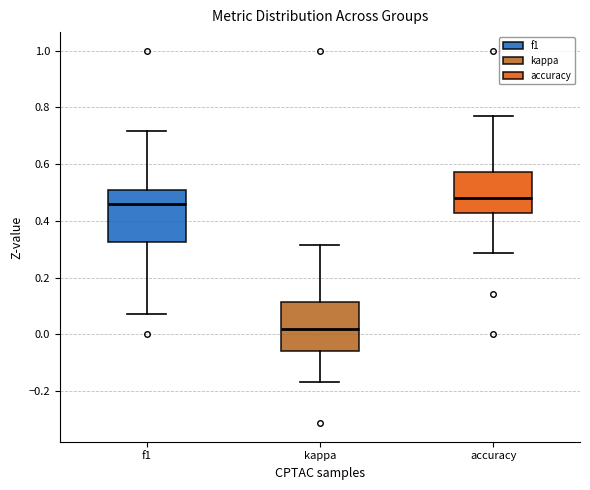

Reading left to right, read every box against the y-axis: the position of its median line, the range the box covers, and the ends of its whiskers. The values are not printed on the chart, so give them approximately, as read against the axis.

f1: median 0.46, box 0.32 to 0.50, whiskers 0.08 to 0.72
kappa: median 0.02, box -0.06 to 0.12, whiskers -0.16 to 0.32
accuracy: median 0.48, box 0.42 to 0.58, whiskers 0.28 to 0.76